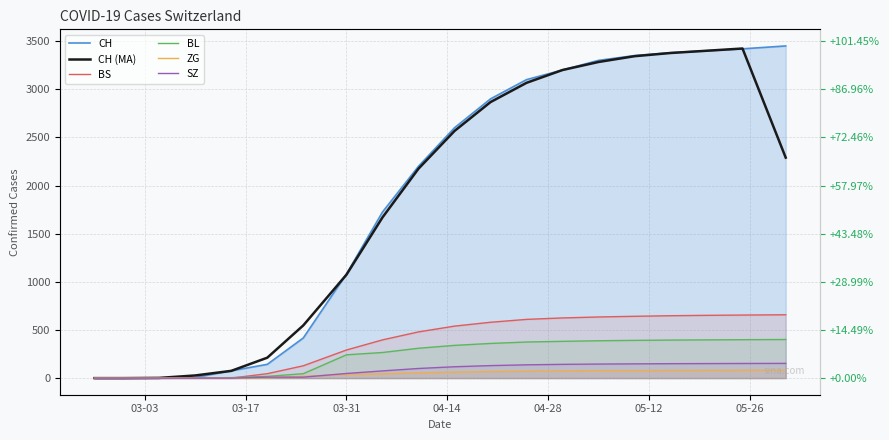

True or false: ZG has a value of 133.9 at 18.

False